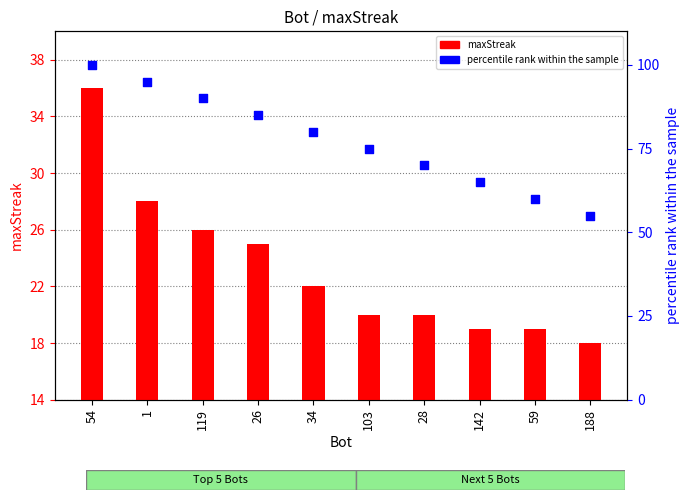

At which category is the sum across all series the highest?

54